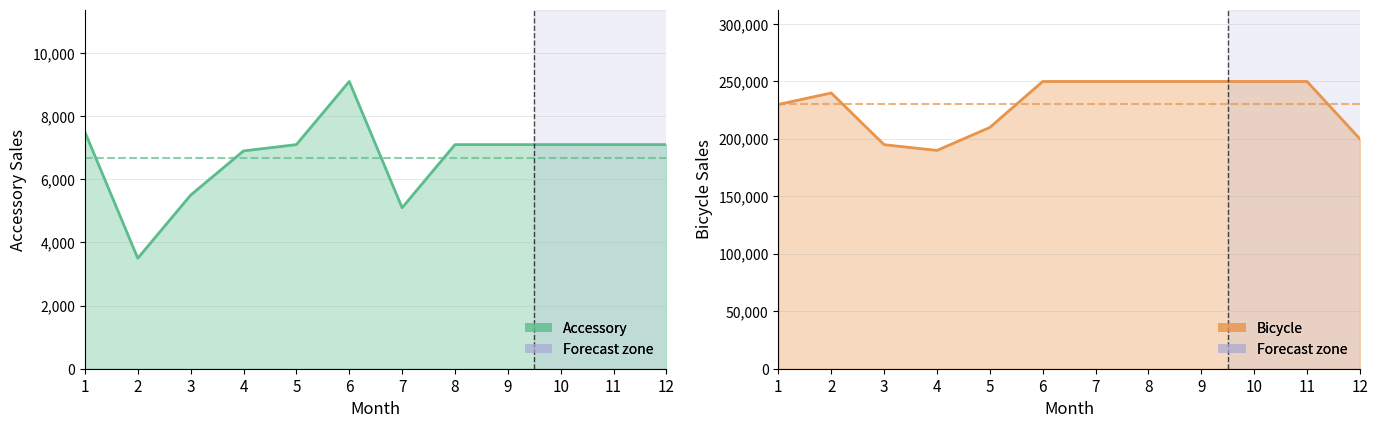

True or false: Accessory and Bicycle cross at least once.

False